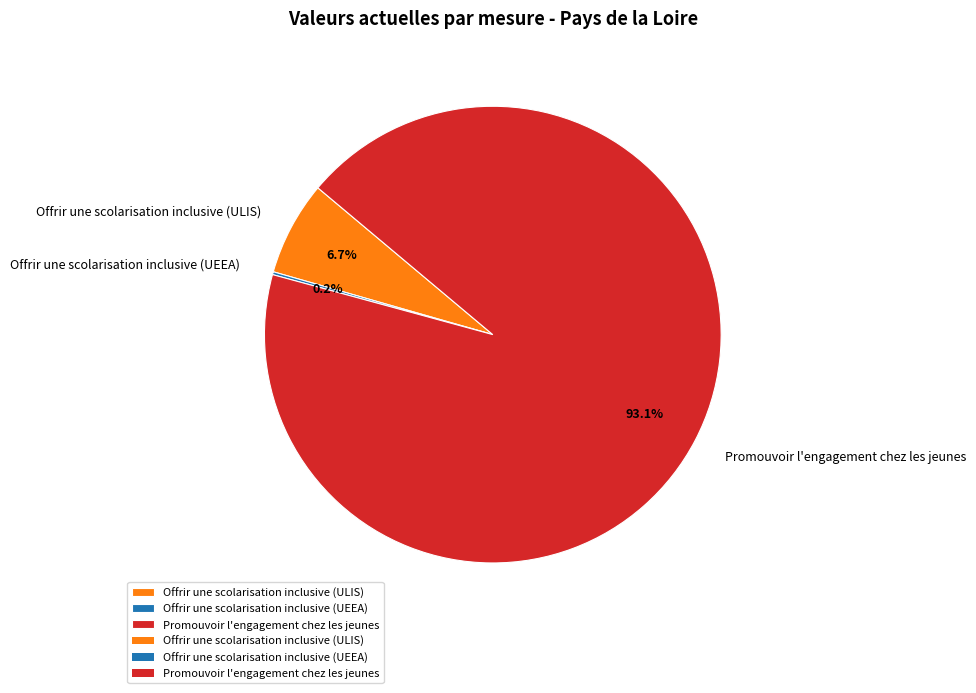

To the nearest percent, what is the difference between the Promouvoir l'engagement chez les jeunes and Offrir une scolarisation inclusive (ULIS) slice percentages?

86%